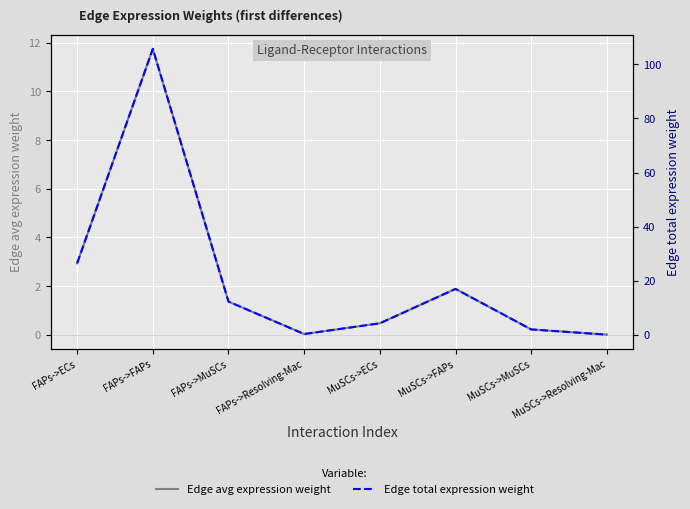

Is it true that Edge total expression weight equals 1.0 at MuSCs->MuSCs?

False